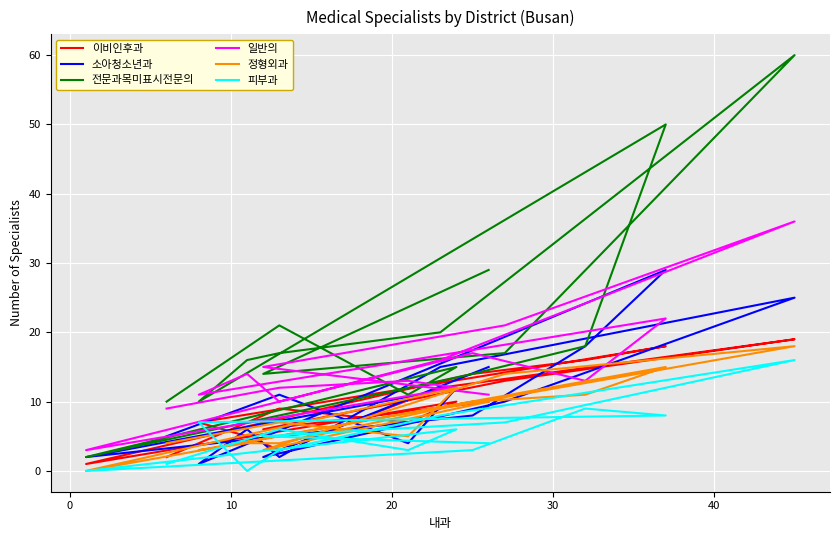

What is the label of the 11th point from the right?

40